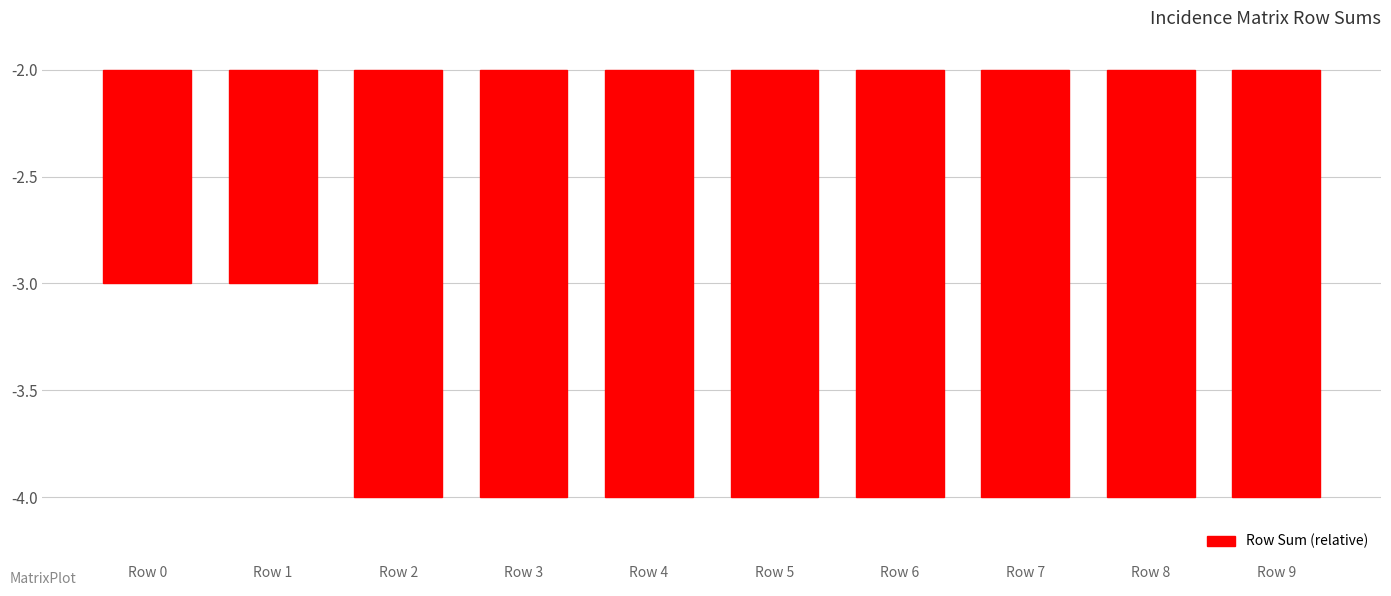

Does the chart contain any negative values?

Yes